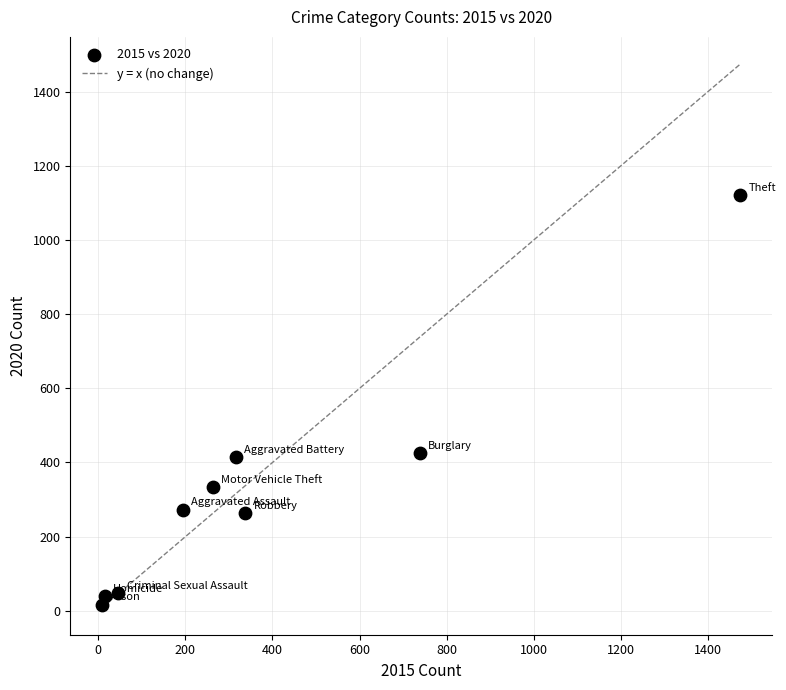

What is the range of Y values (max minus min)?

1103